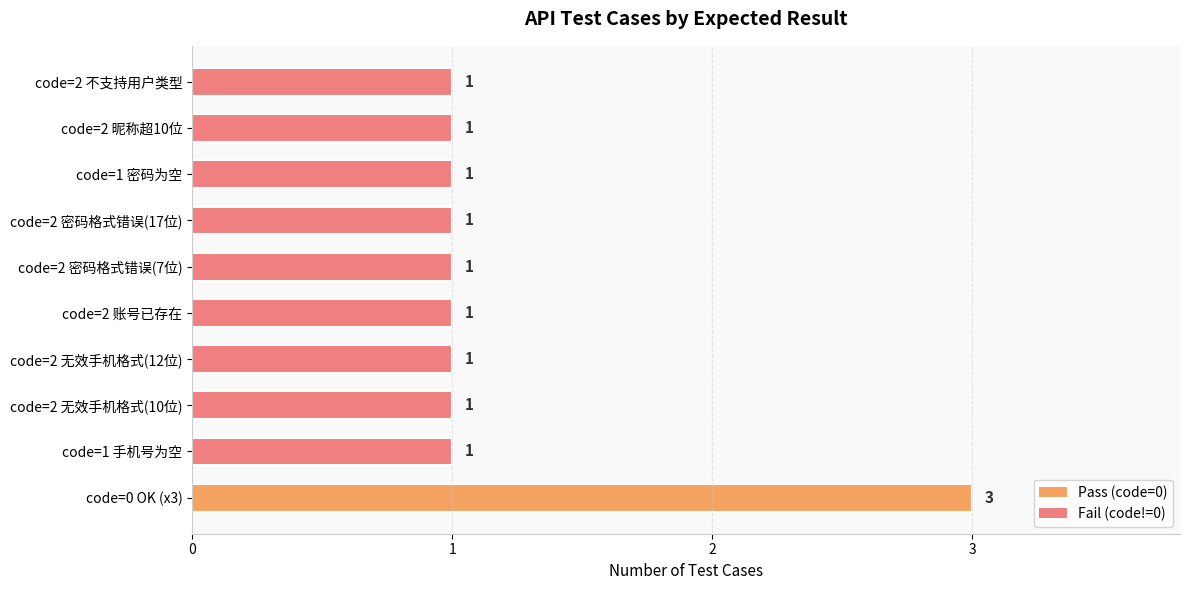

The value at code=2 密码格式错误(17位) is 1. True or false?

True